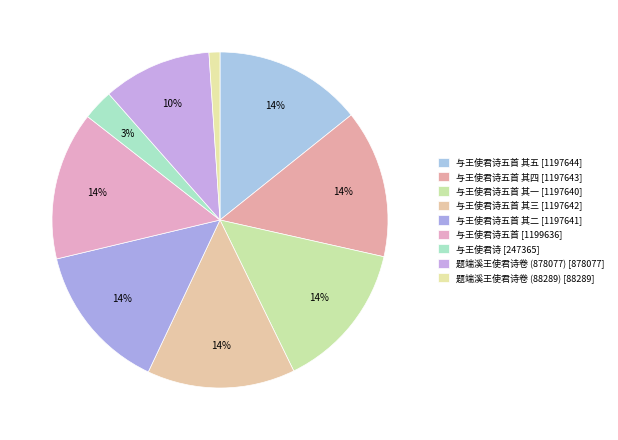

How many slices are in this pie chart?

9